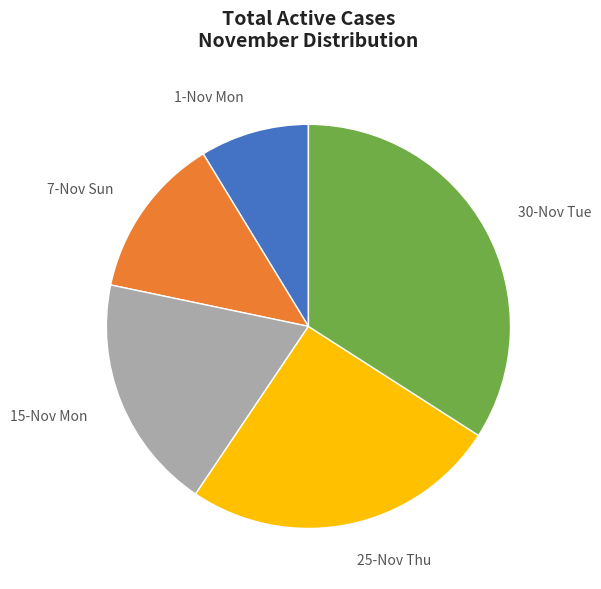

Is there any slice that represents more than half of the pie?

No